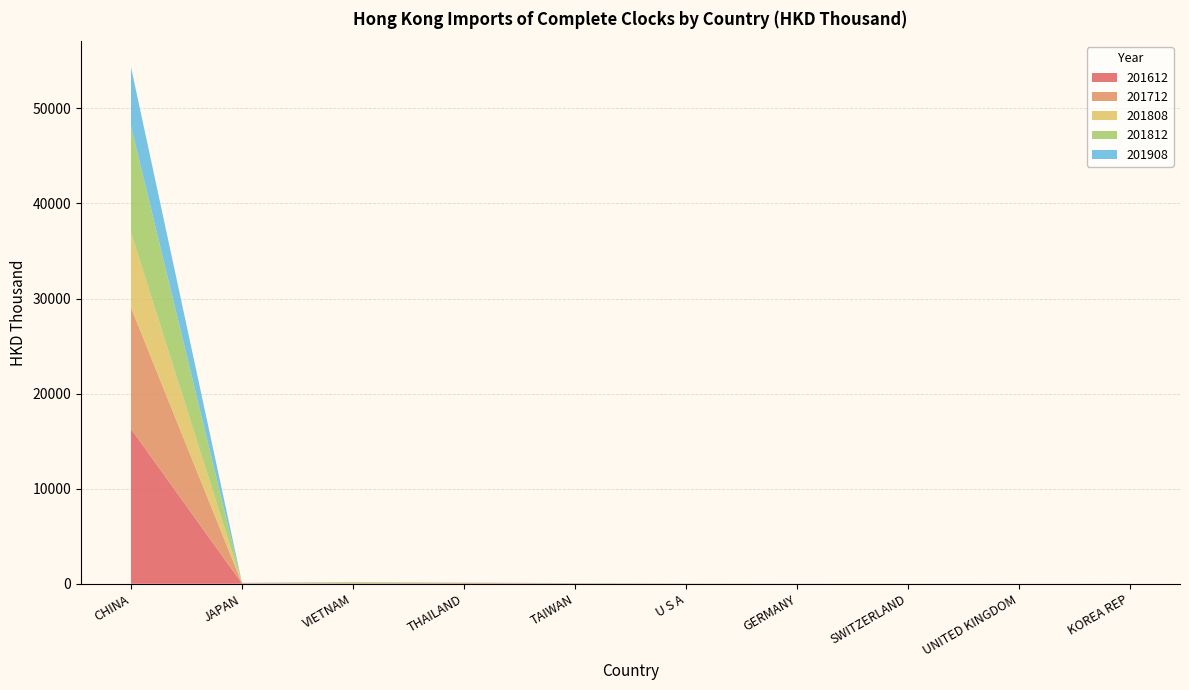

Reading left to right, transcribe all the data shown in this chart.

201612: CHINA=16297.4	JAPAN=44.0	VIETNAM=13.6	THAILAND=48.6	TAIWAN=26.6	U S A=6.2	GERMANY=0.5	SWITZERLAND=0.9	UNITED KINGDOM=1.1	KOREA REP=4.0
201712: CHINA=12762.6	JAPAN=13.8	VIETNAM=57.7	THAILAND=35.4	TAIWAN=16.7	U S A=8.8	GERMANY=0.6	SWITZERLAND=1.2	UNITED KINGDOM=0.1	KOREA REP=0.3
201808: CHINA=7865.4	JAPAN=4.5	VIETNAM=40.9	THAILAND=10.5	TAIWAN=10.0	U S A=1.4	GERMANY=0.6	SWITZERLAND=0.9	UNITED KINGDOM=0.1	KOREA REP=0.0
201812: CHINA=11213.8	JAPAN=10.6	VIETNAM=57.4	THAILAND=18.1	TAIWAN=12.1	U S A=4.4	GERMANY=0.8	SWITZERLAND=1.1	UNITED KINGDOM=0.2	KOREA REP=0.0
201908: CHINA=6213.4	JAPAN=25.6	VIETNAM=24.4	THAILAND=13.5	TAIWAN=7.5	U S A=3.2	GERMANY=2.3	SWITZERLAND=0.5	UNITED KINGDOM=0.5	KOREA REP=0.4